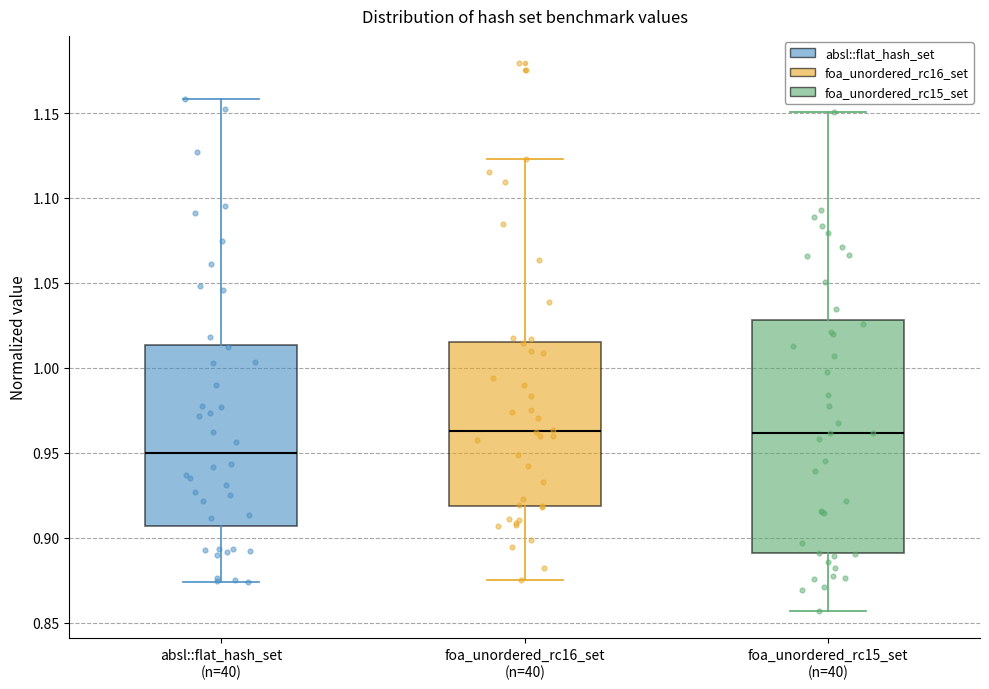

Comparing the boxes themselves (not the whiskers), which one is the tallest?

foa_unordered_rc15_set (n=40)